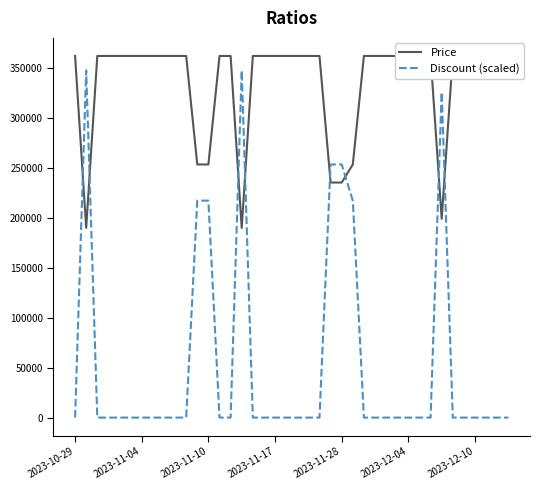

Reading left to right, list all the values displayed in this chart.

Price: 362000	189900	362000	362000	362000	362000	362000	362000	362000	362000	362000	253400	253400	362000	362000	189900	362000	362000	362000	362000	362000	362000	362000	235300	235300	253400	362000	362000	362000	362000	362000	362000	362000	199000	362000	362000	362000	362000	362000	362000
Discount (scaled): 0	347520	0	0	0	0	0	0	0	0	0	217200	217200	0	0	347520	0	0	0	0	0	0	0	253400	253400	217200	0	0	0	0	0	0	0	325800	0	0	0	0	0	0